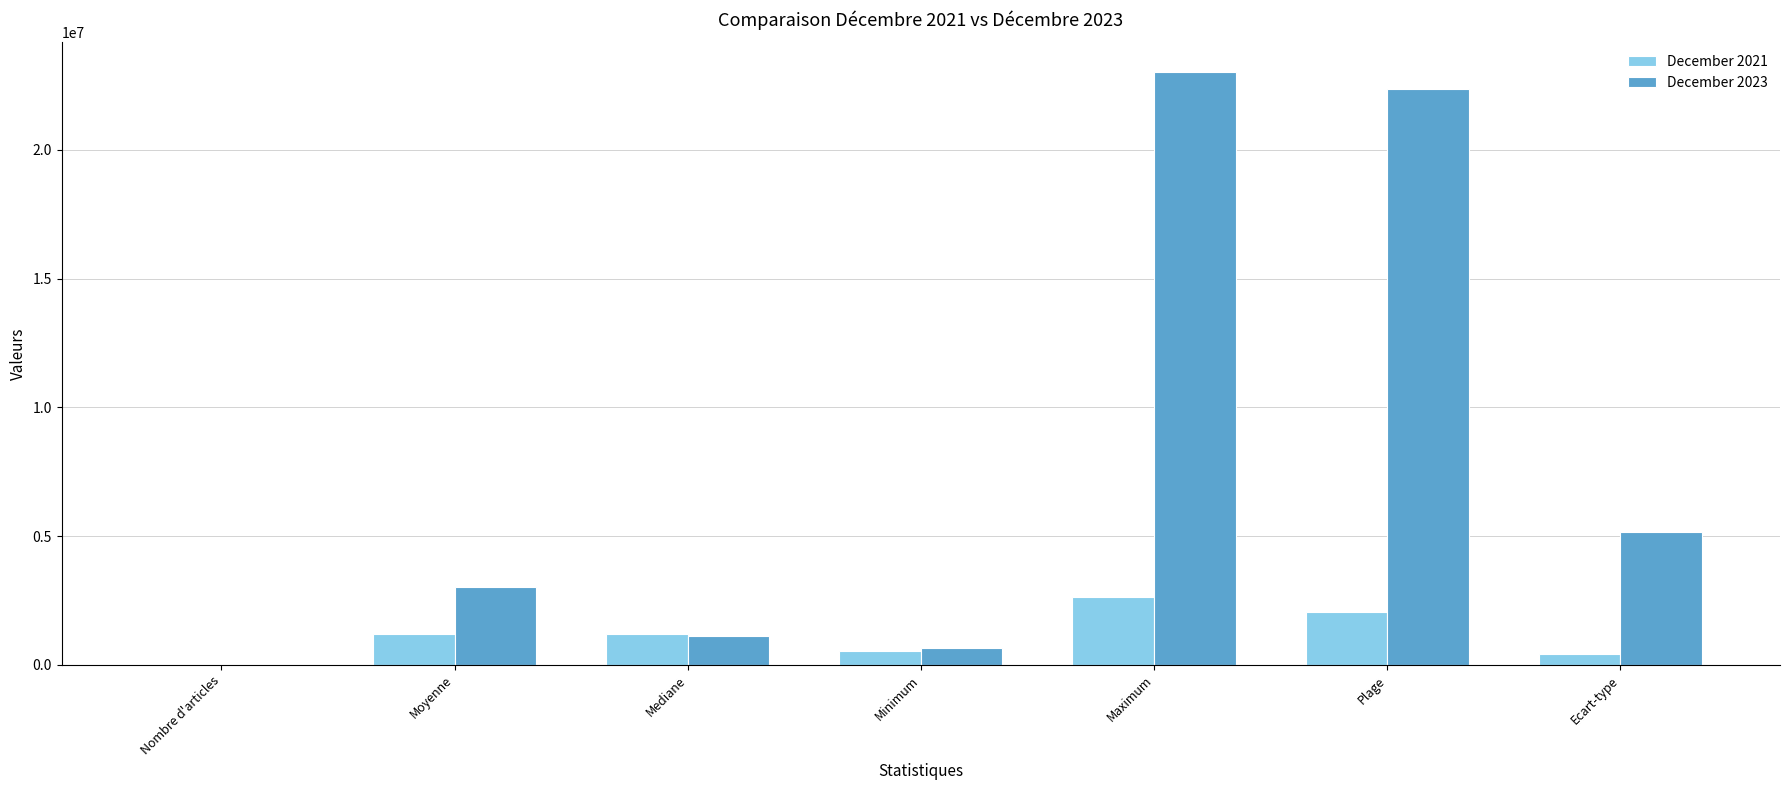

How many groups of bars are there?

7